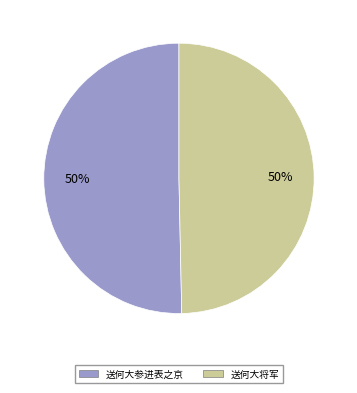

Do 送何大参进表之京 and 送何大将军 together represent more than half of the pie?

Yes